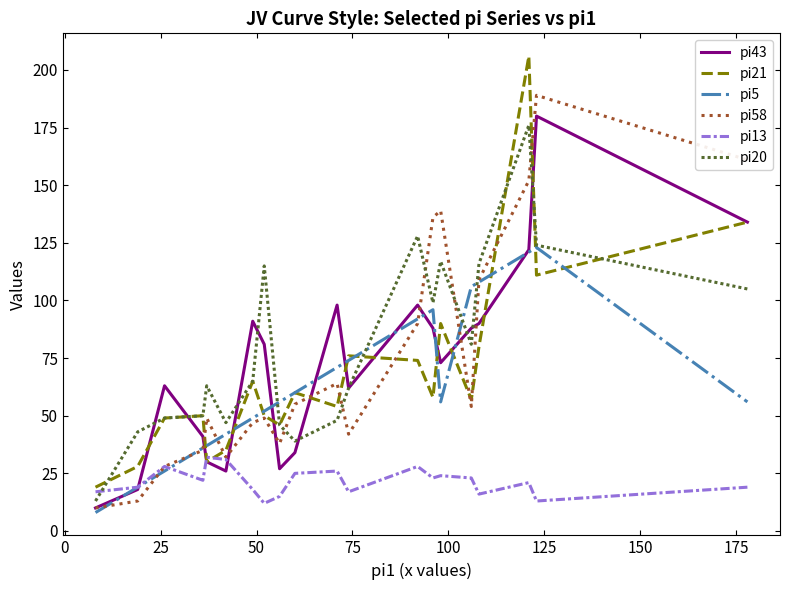

Does the chart have visible grid lines?

No